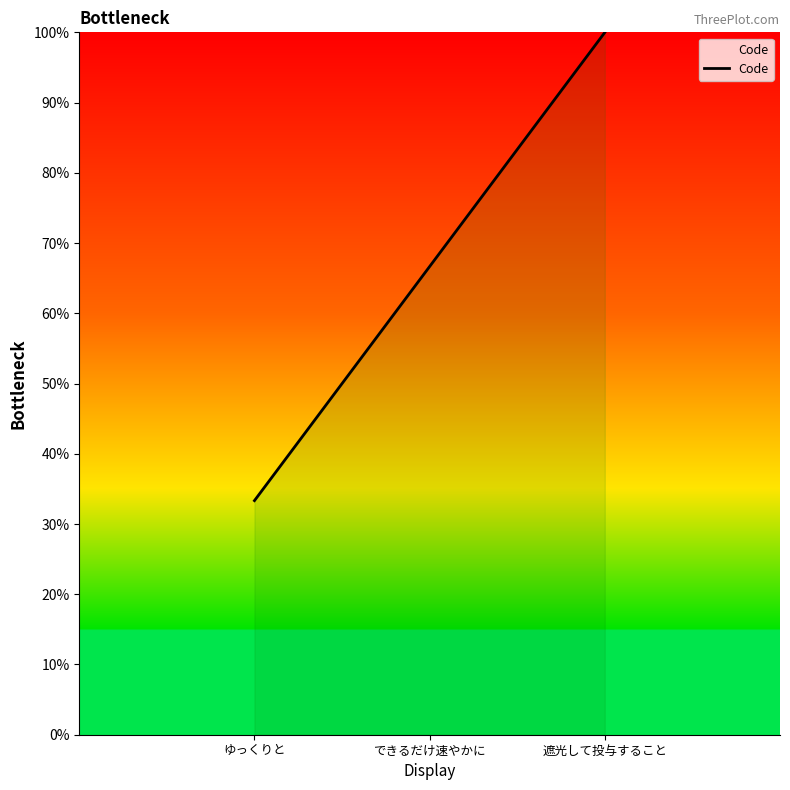

List the labels in order of value, smallest first.

ゆっくりと, できるだけ速やかに, 遮光して投与すること